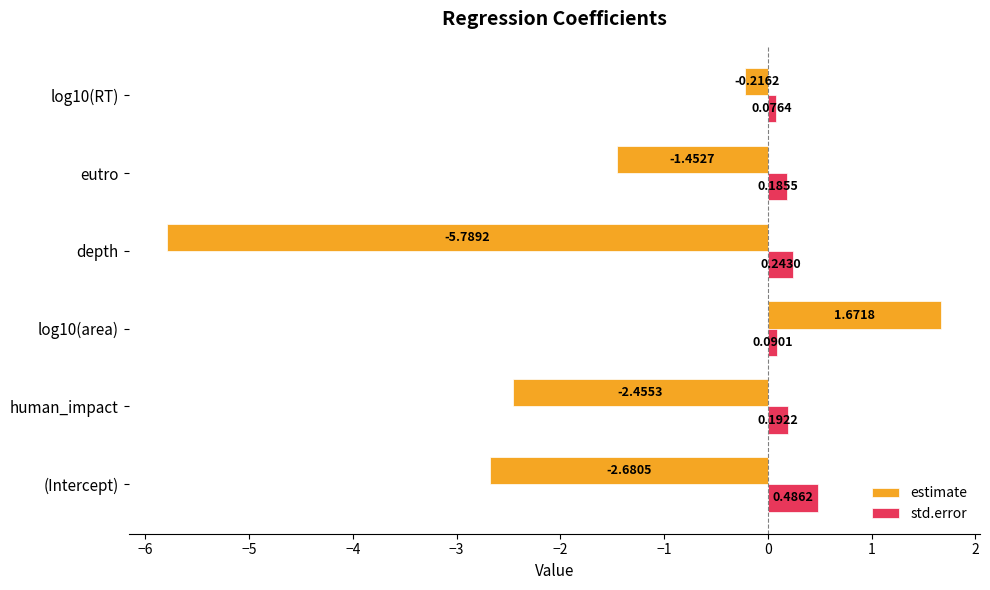

Which series has the largest total across all categories?

std.error